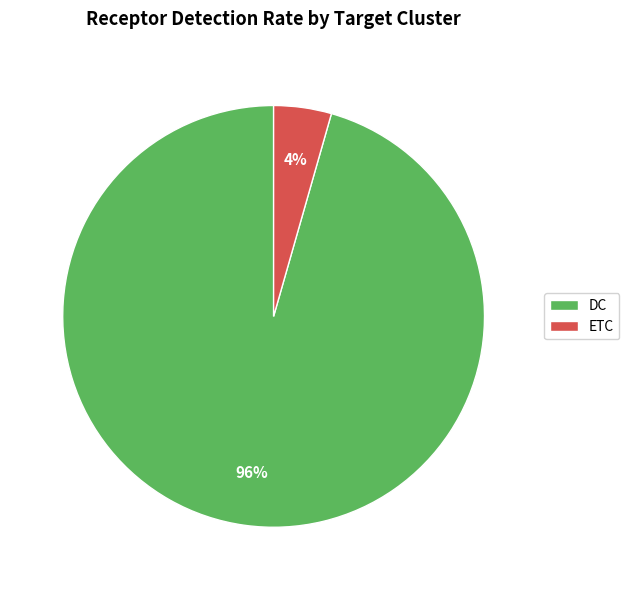

Does ETC represent more than half of the total?

No